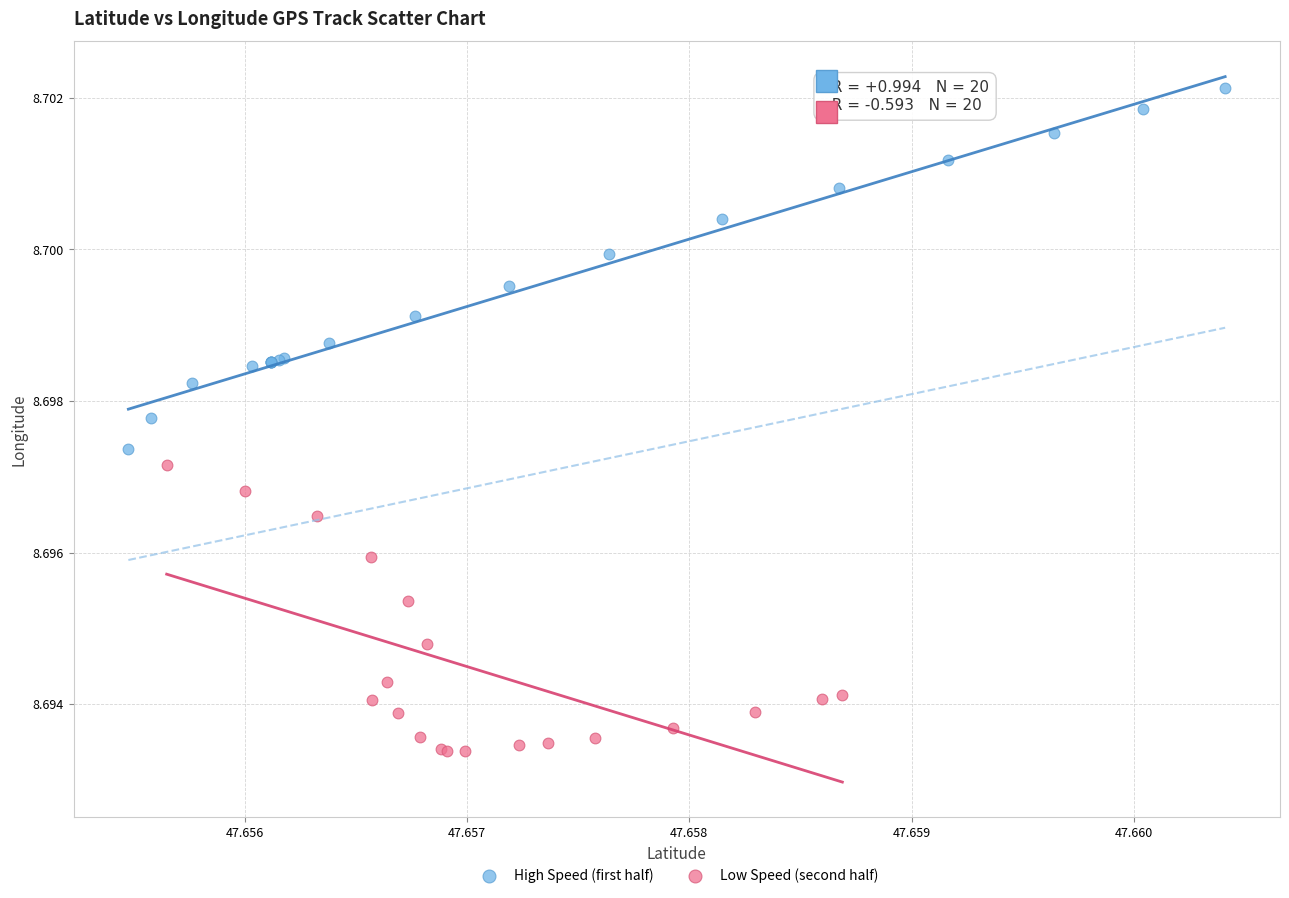

Which series reaches the maximum Y coordinate?

High Speed (first half)